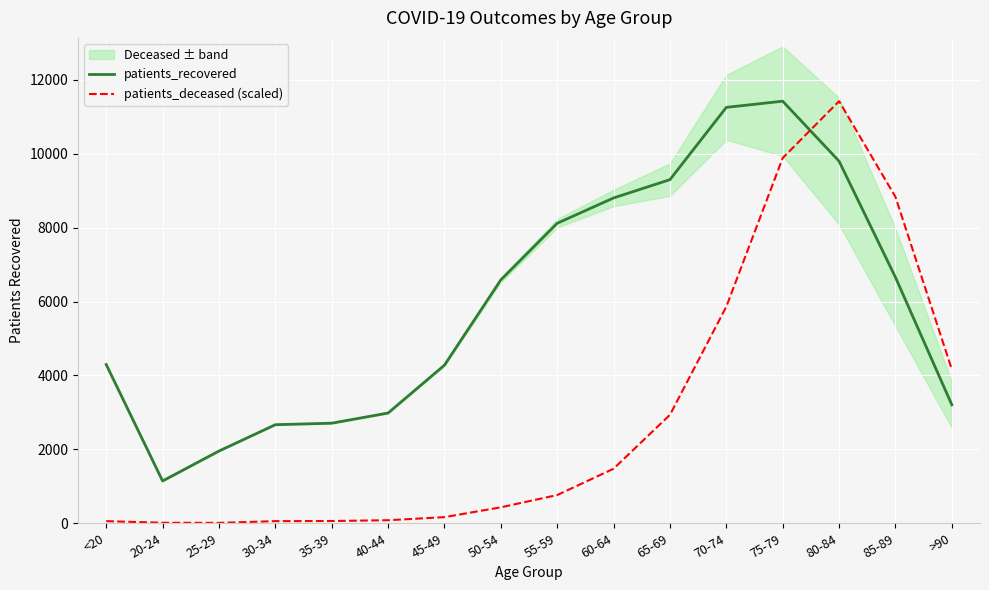

Between 25-29 and 70-74, which series saw the biggest shift?

patients_recovered